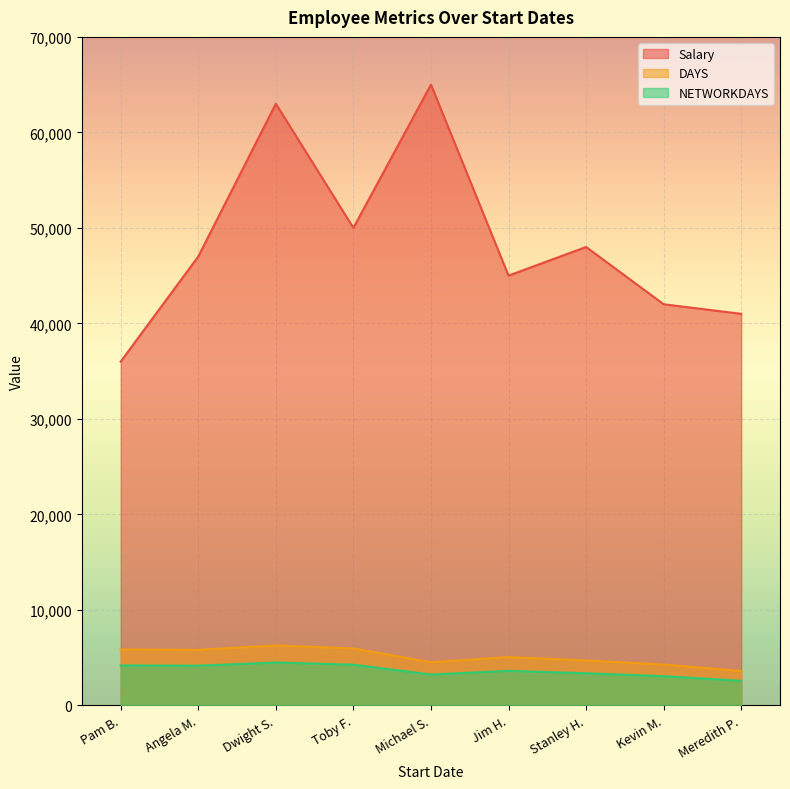

In NETWORKDAYS, how many points are higher than both neighbors (excluding endpoints)?

2